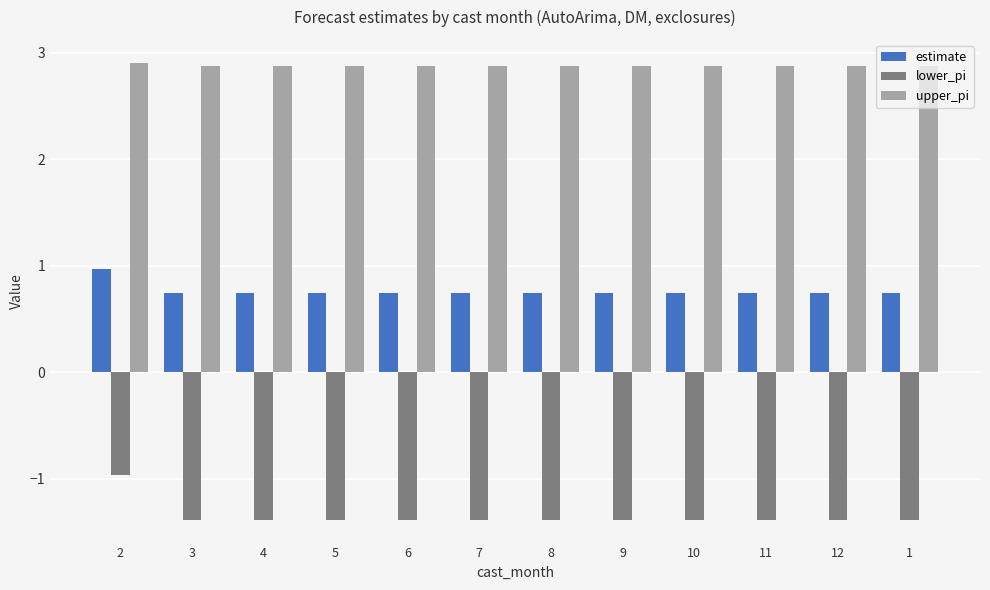

What is the difference between the highest and lowest values at 8?

4.3